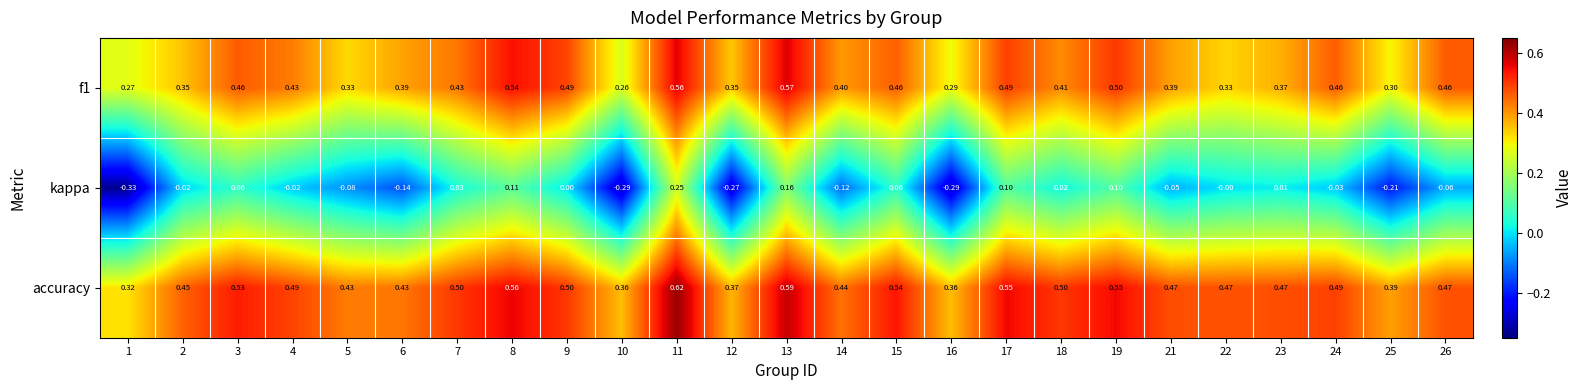

Rank the series by their maximum value, from highest to lowest.

accuracy, f1, kappa